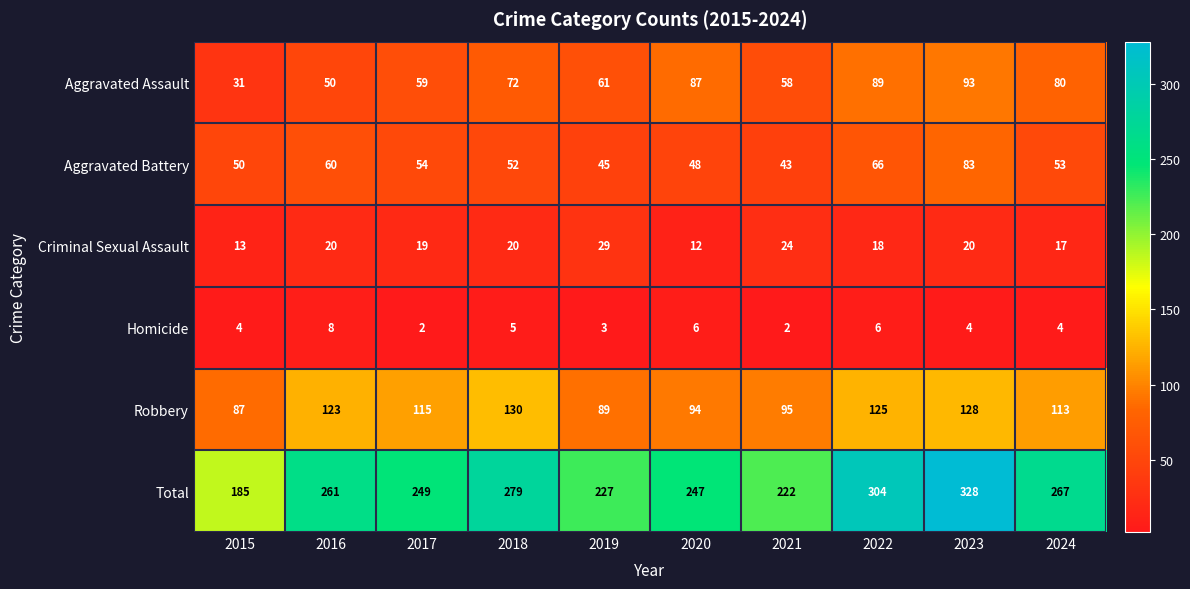

Which series changed the most between 2019 and 2021?

Robbery